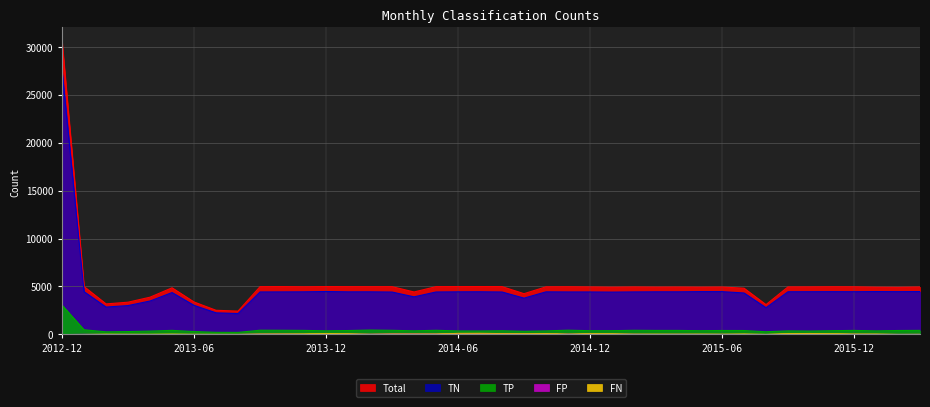

How many interior local valleys does the Total series have?

11